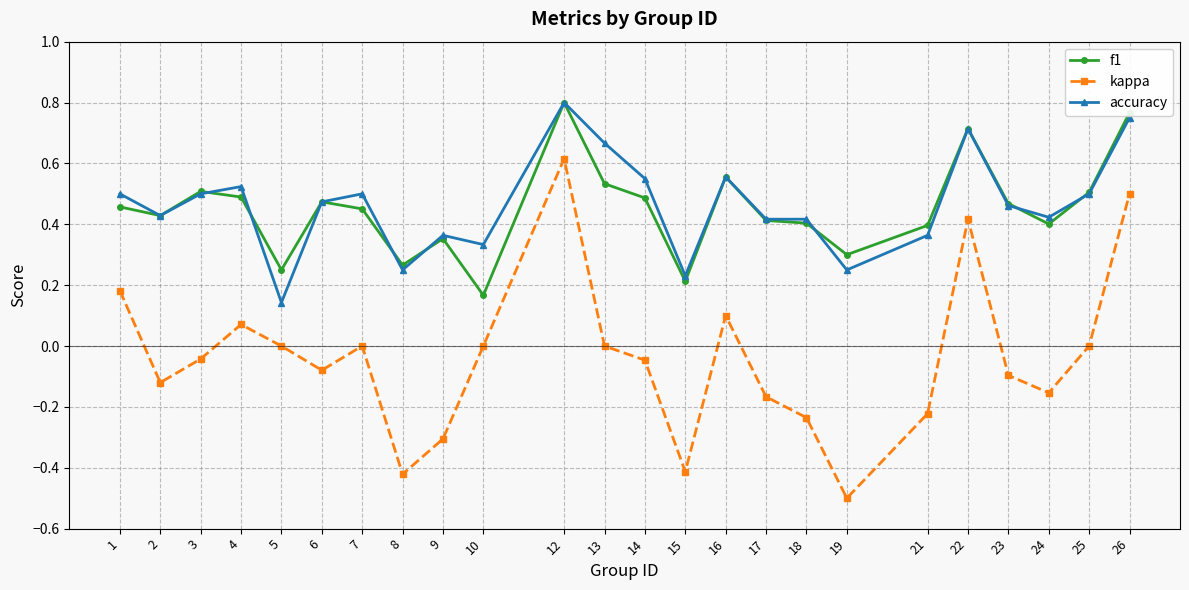

What is the total value across all series at 4?

1.1